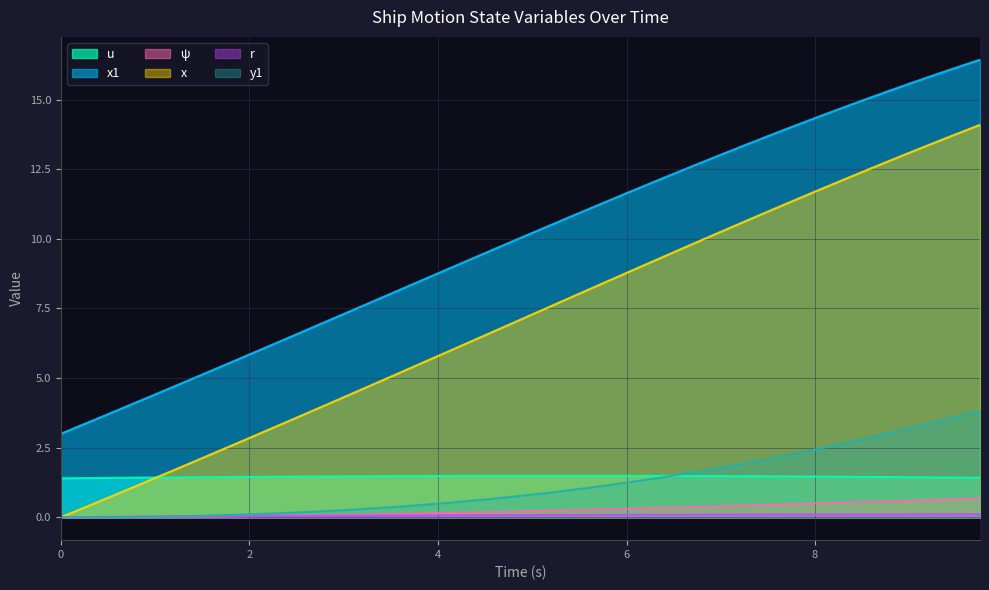

What is the spread (max minus min) of values at 8?

14.2